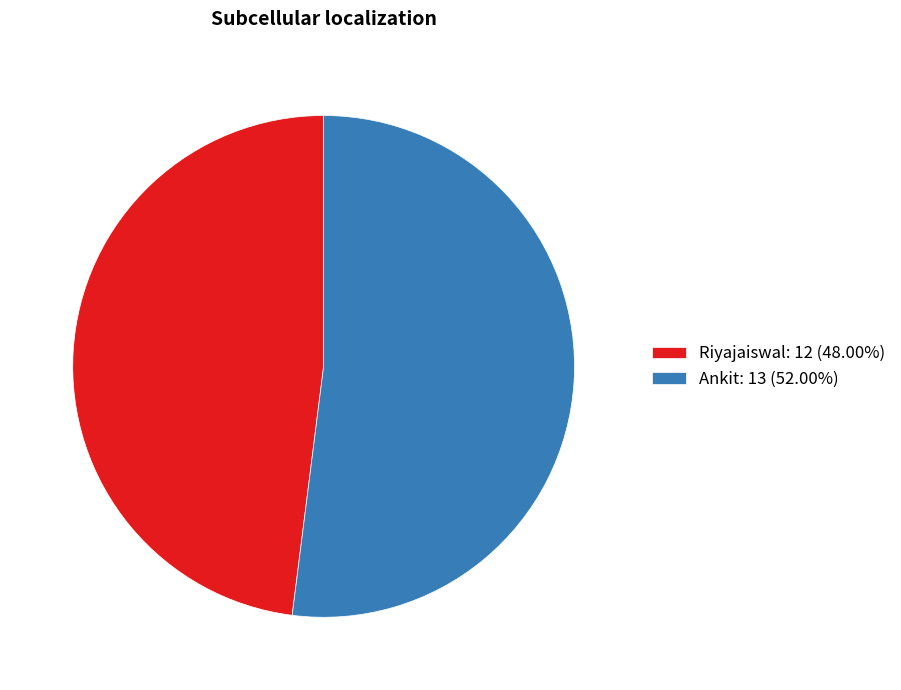

Between Riyajaiswal and Ankit, which is larger?

Ankit